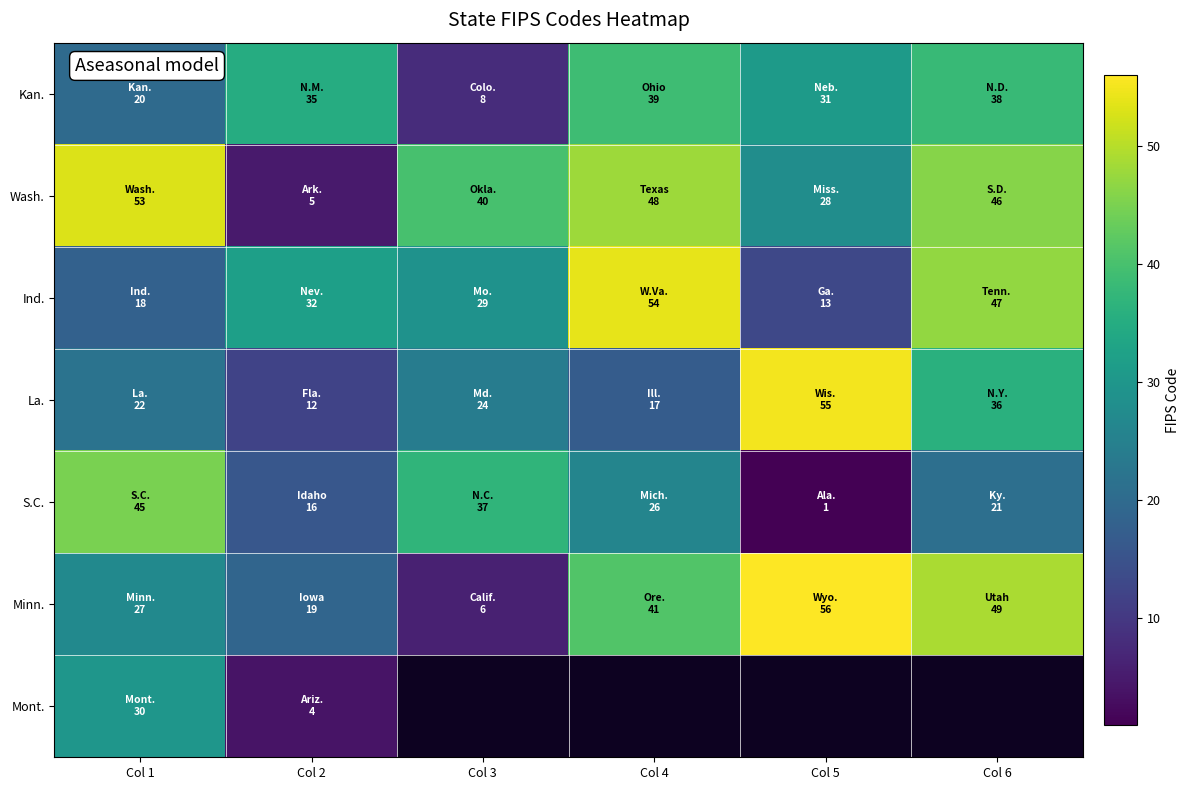

Between Col 5 and Col 6, which is larger?

Col 6